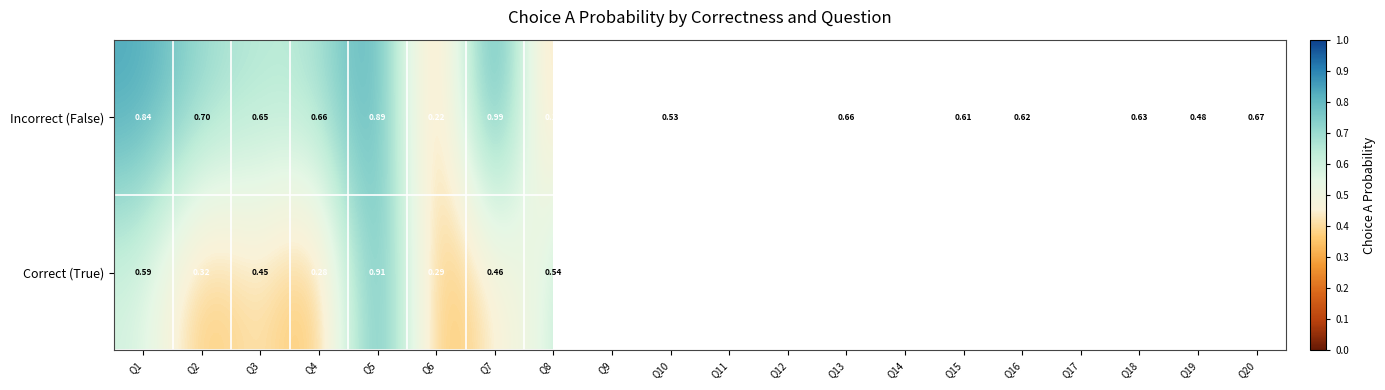

What is the minimum value shown in the chart?

0.2